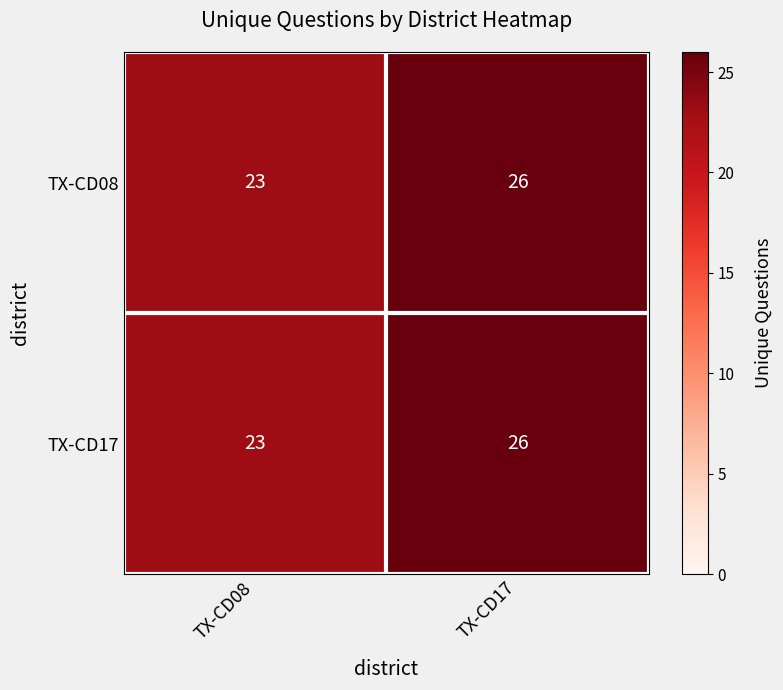

Reading right to left, what are all the values shown in this chart?

TX-CD08: TX-CD17=26	TX-CD08=23
TX-CD17: TX-CD17=26	TX-CD08=23